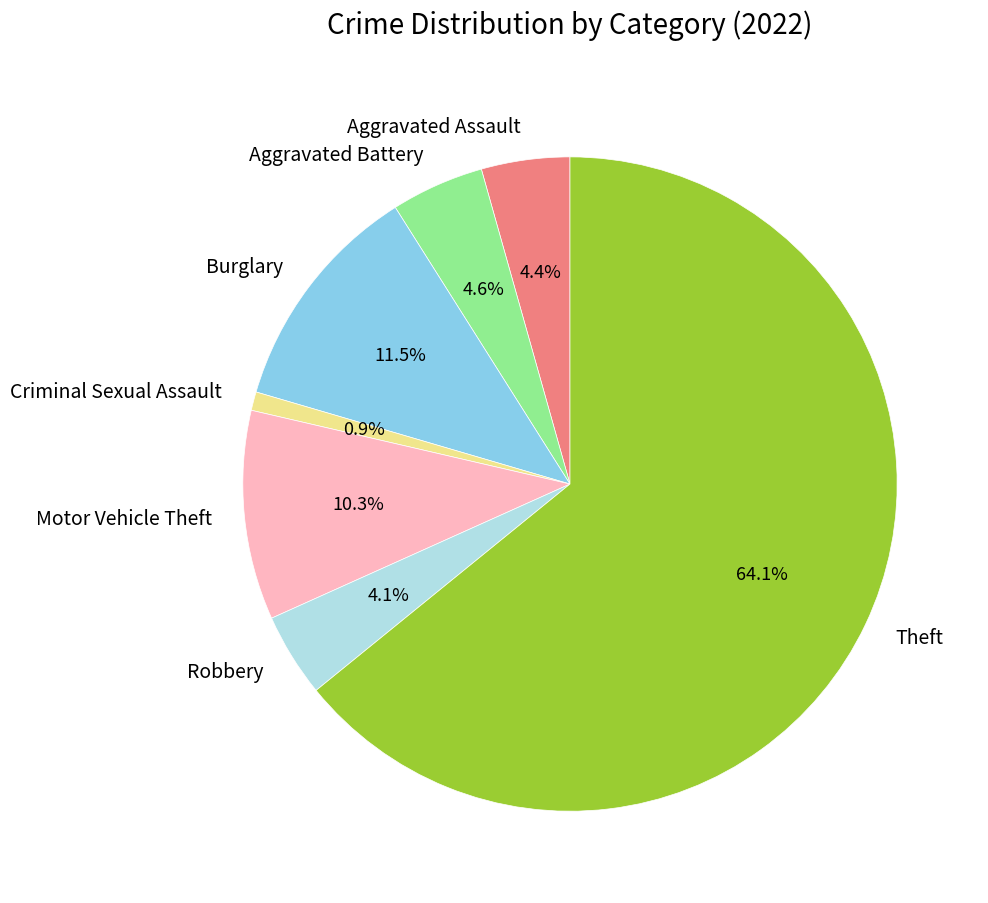

Is there a majority slice in this chart?

Yes